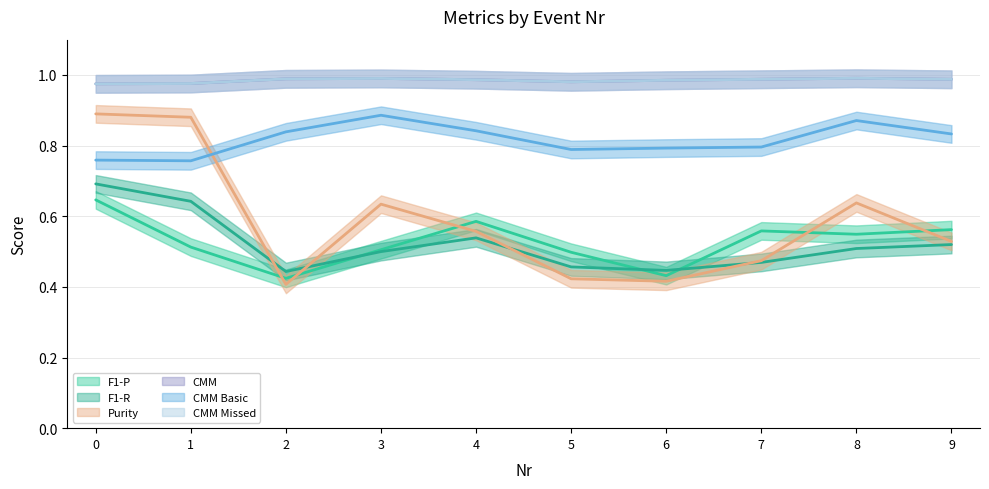

True or false: Purity and F1-P cross at least once.

True